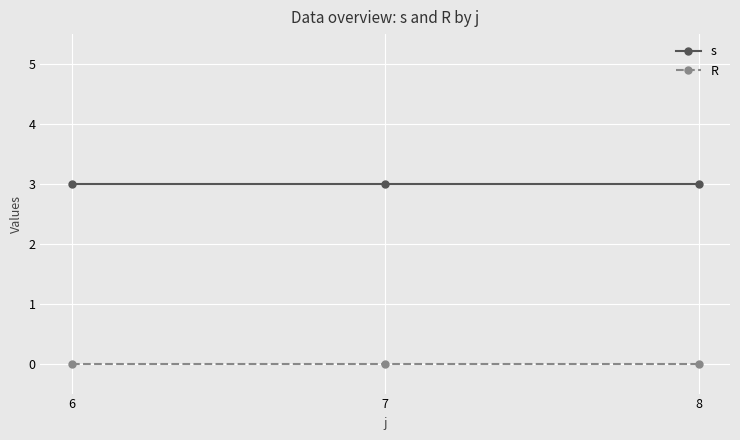

How many lines are shown in the chart?

2